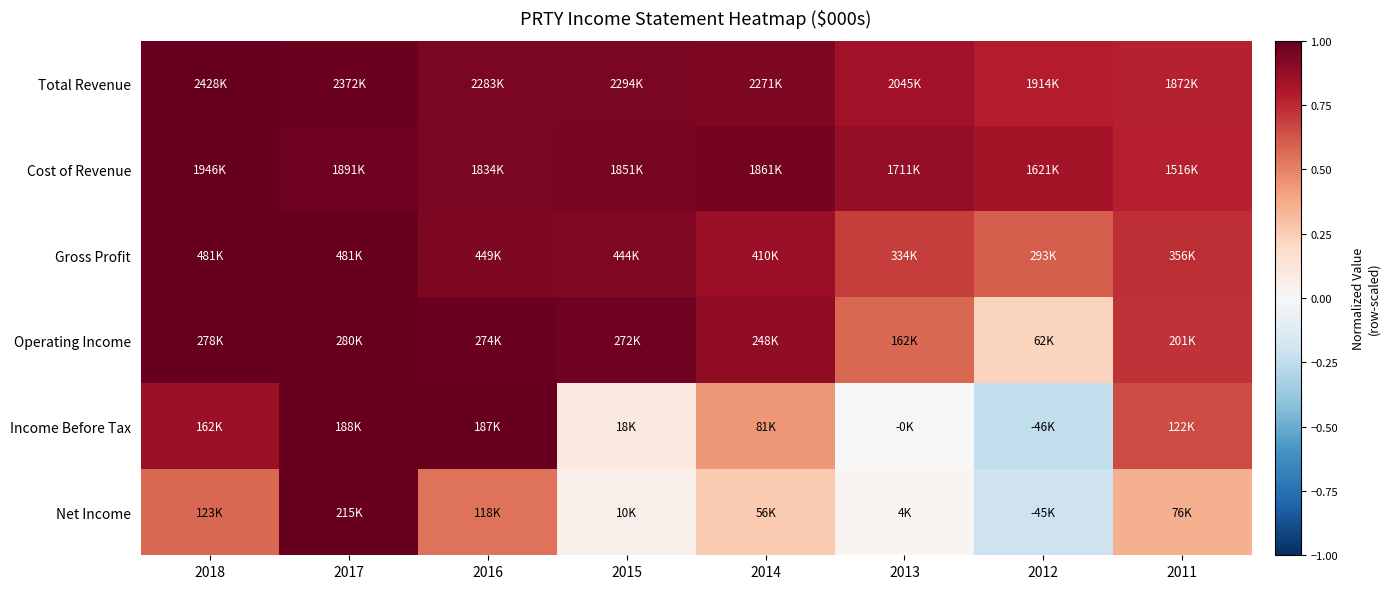

Which label corresponds to the smallest value in the chart?

2012